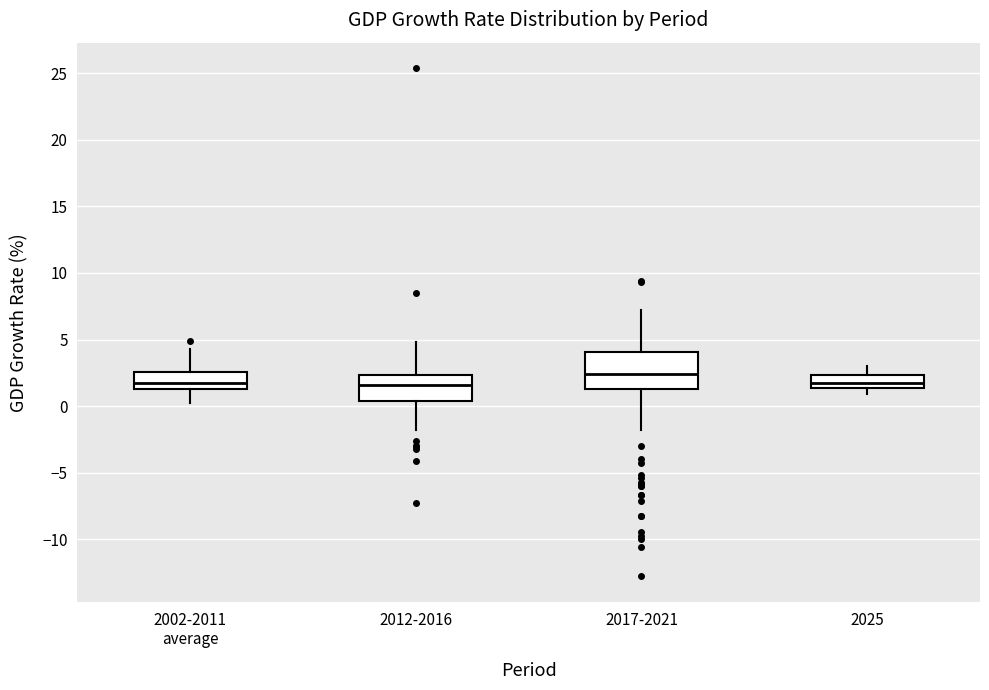

Which box has the highest median line?

2017-2021